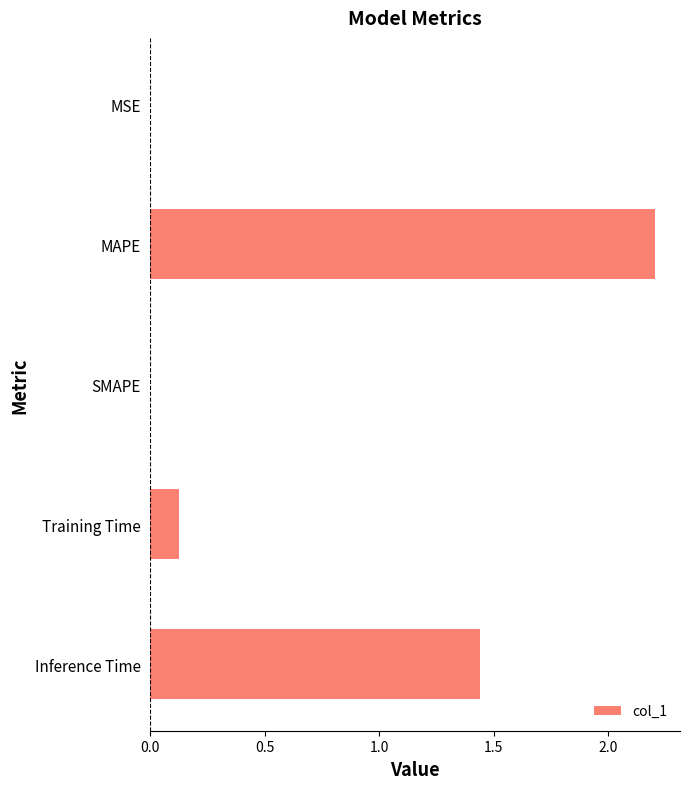

The value at MAPE is 2.2. True or false?

True